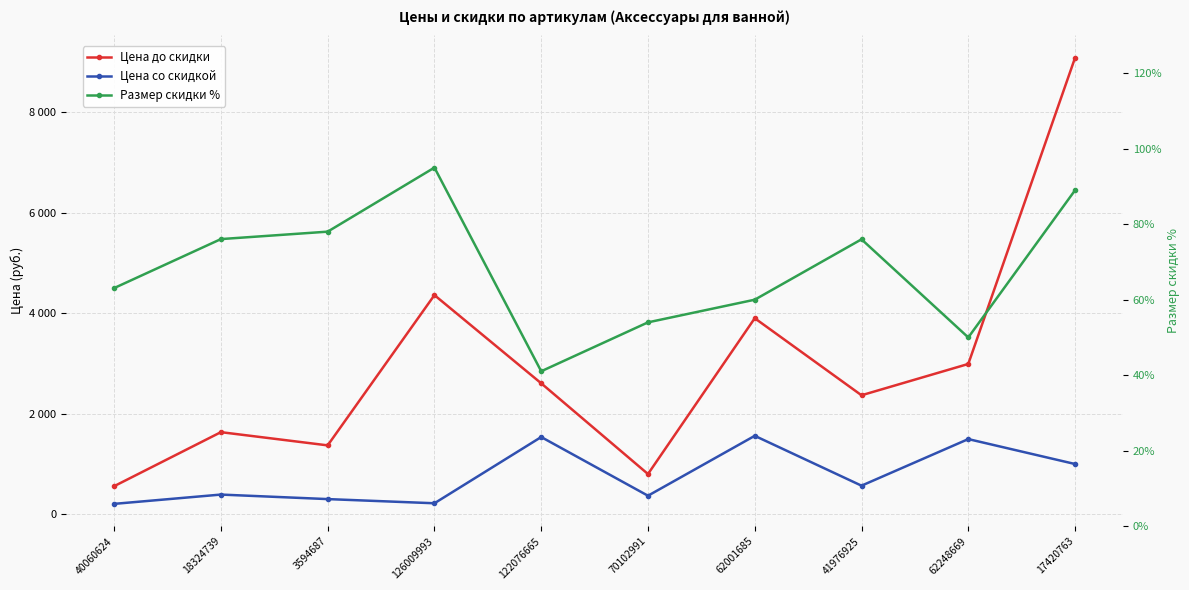

What is the difference between the Цена до скидки values at 62248669 and 122076665?

385.0